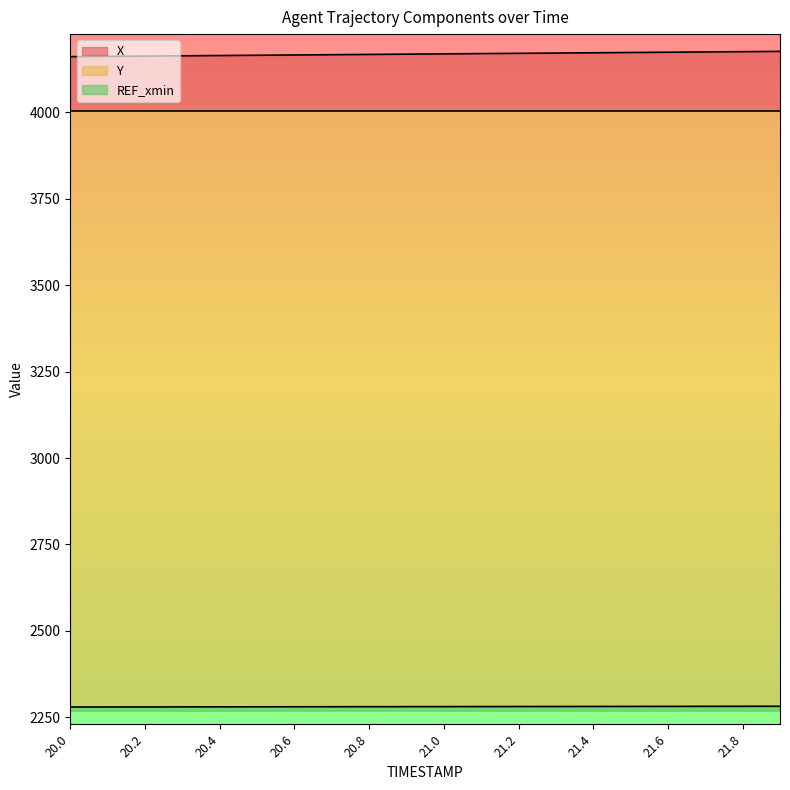

What is the label of the 13th point from the right?

20.7